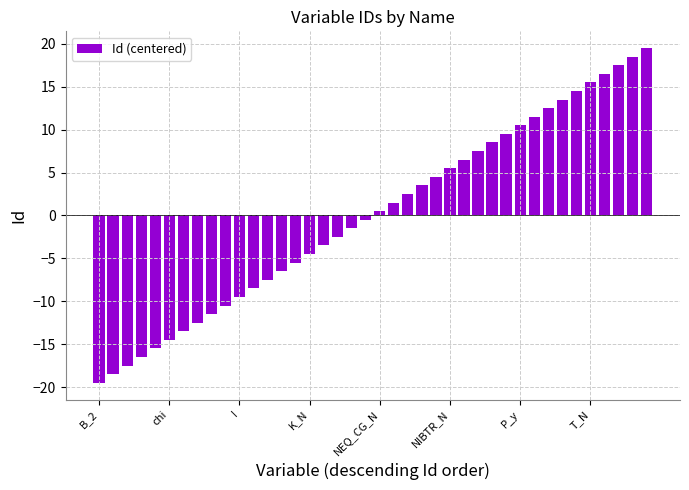

Reading right to left, list all the values displayed in this chart.

19.5	18.5	17.5	16.5	15.5	14.5	13.5	12.5	11.5	10.5	9.5	8.5	7.5	6.5	5.5	4.5	3.5	2.5	1.5	0.5	-0.5	-1.5	-2.5	-3.5	-4.5	-5.5	-6.5	-7.5	-8.5	-9.5	-10.5	-11.5	-12.5	-13.5	-14.5	-15.5	-16.5	-17.5	-18.5	-19.5